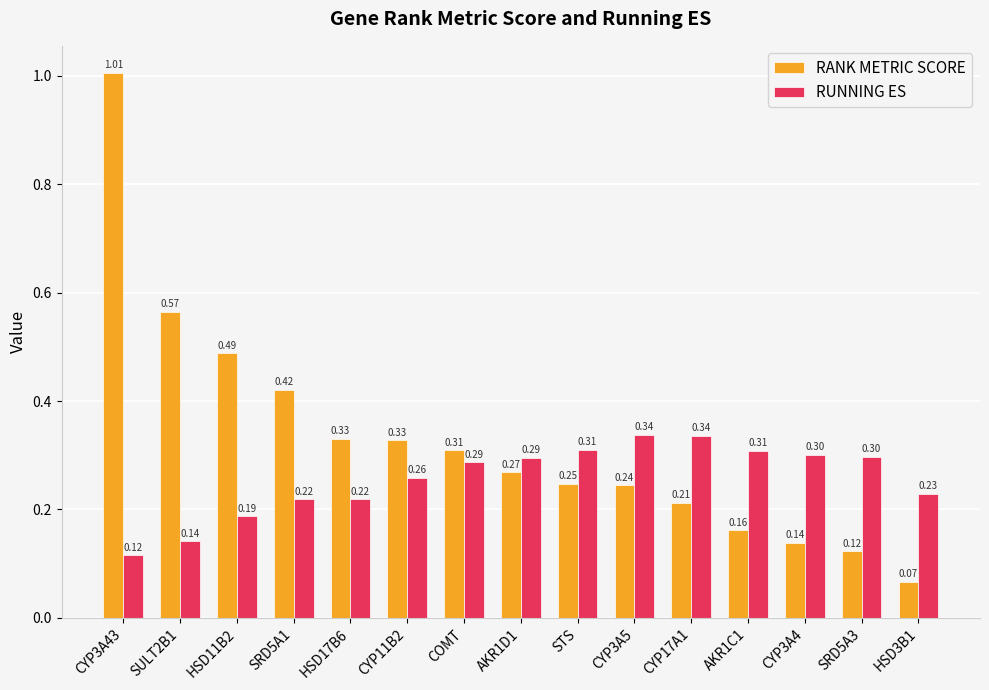

The RUNNING ES series shows 0.3 at CYP17A1. True or false?

True